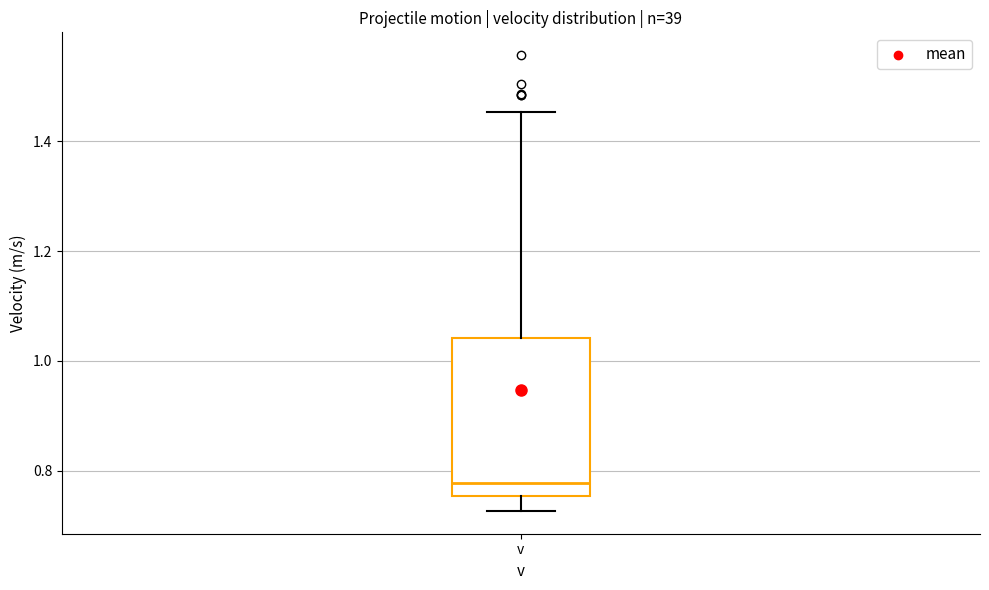

Read this box plot against the y-axis: the position of the median line, the range covered by the box, and the ends of both whiskers. The values are not printed on the chart, so give them approximately, as read against the axis.

median 0.78, box 0.76 to 1.04, whiskers 0.72 to 1.46